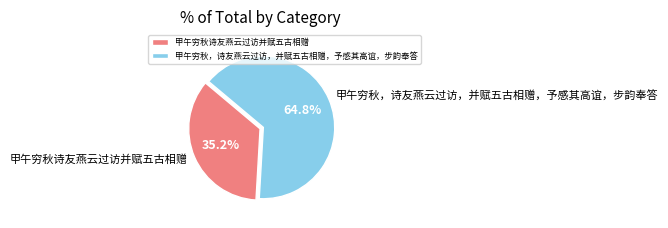

To the nearest percent, what is the combined percentage of 甲午穷秋，诗友燕云过访，并赋五古相赠，予感其高谊，步韵奉答 and 甲午穷秋诗友燕云过访并赋五古相赠?

100%